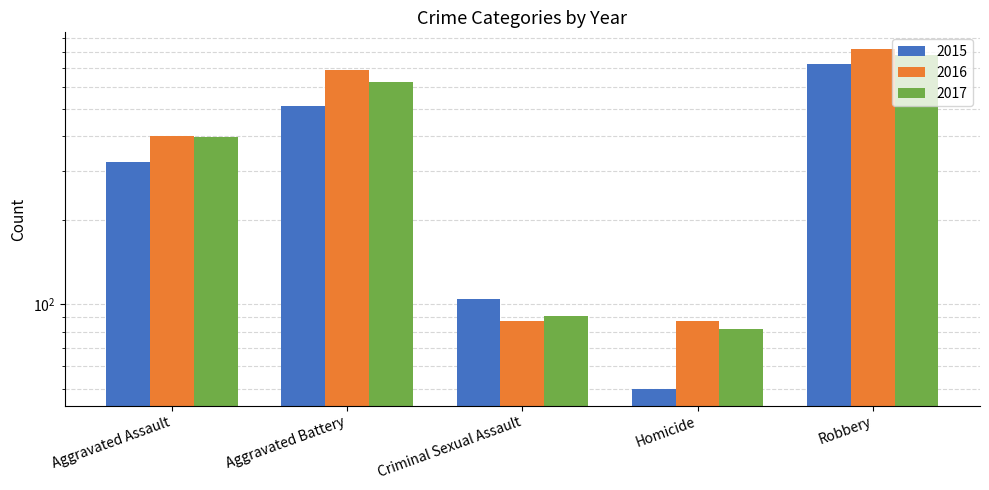

What are all the series names shown in the legend?

2015, 2016, 2017